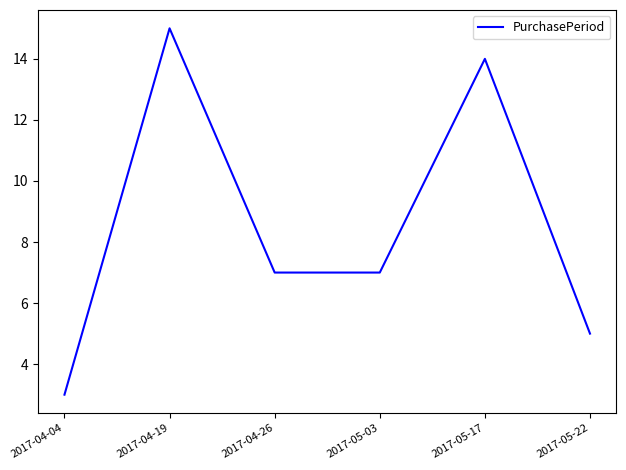

True or false: there are more than 1 points higher than both neighbors.

True